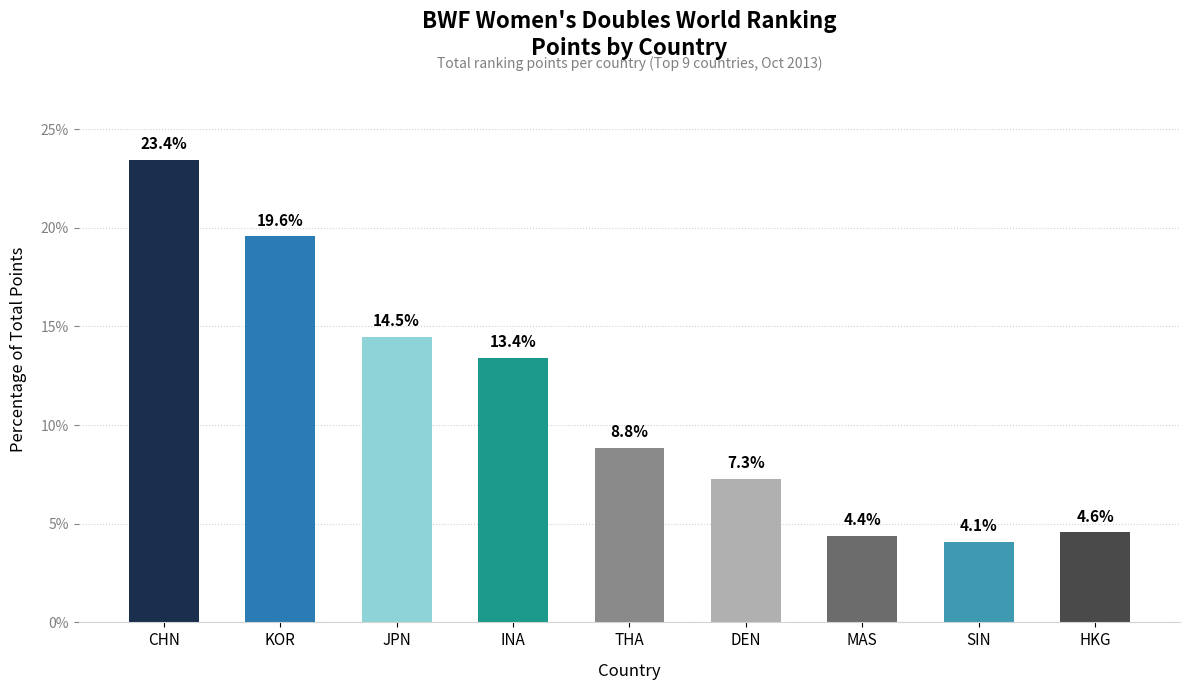

What is the approximate value at CHN?

23.4